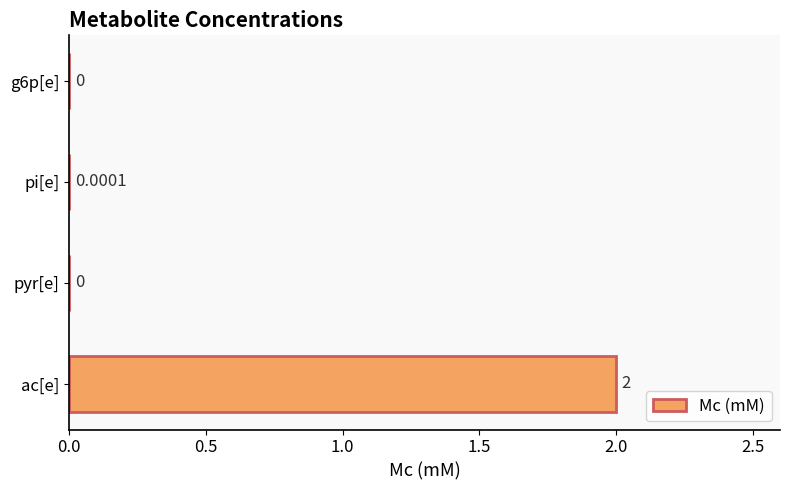

Between ac[e] and g6p[e], which is larger?

ac[e]